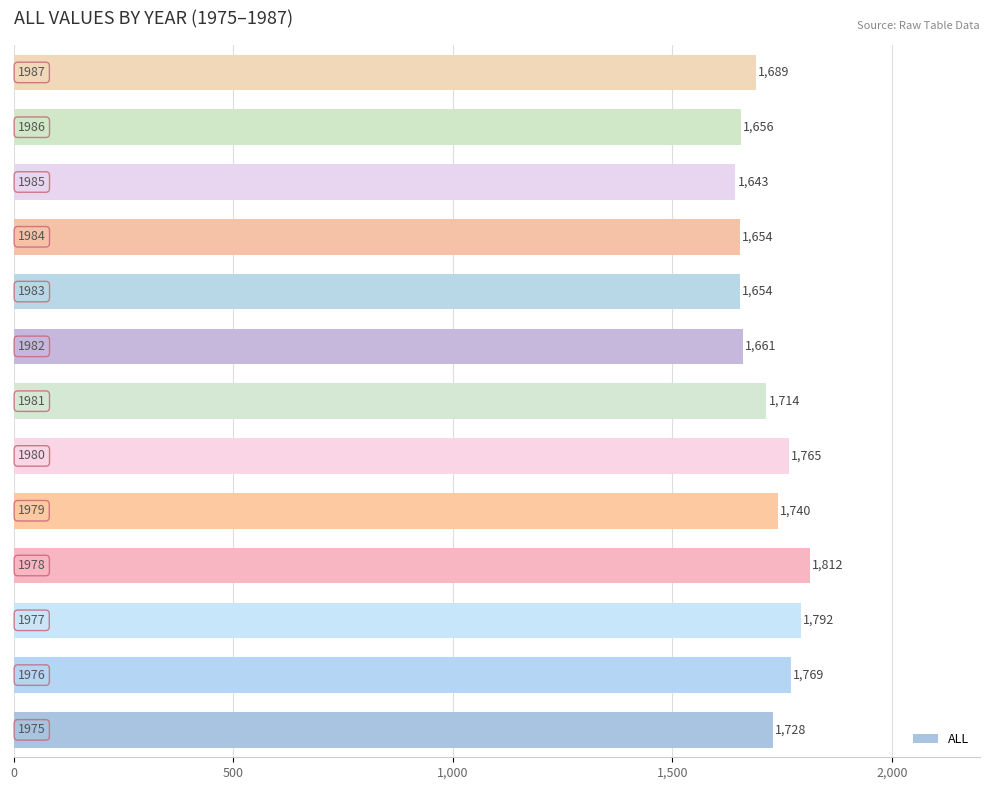

What is the sum of all values?

22277